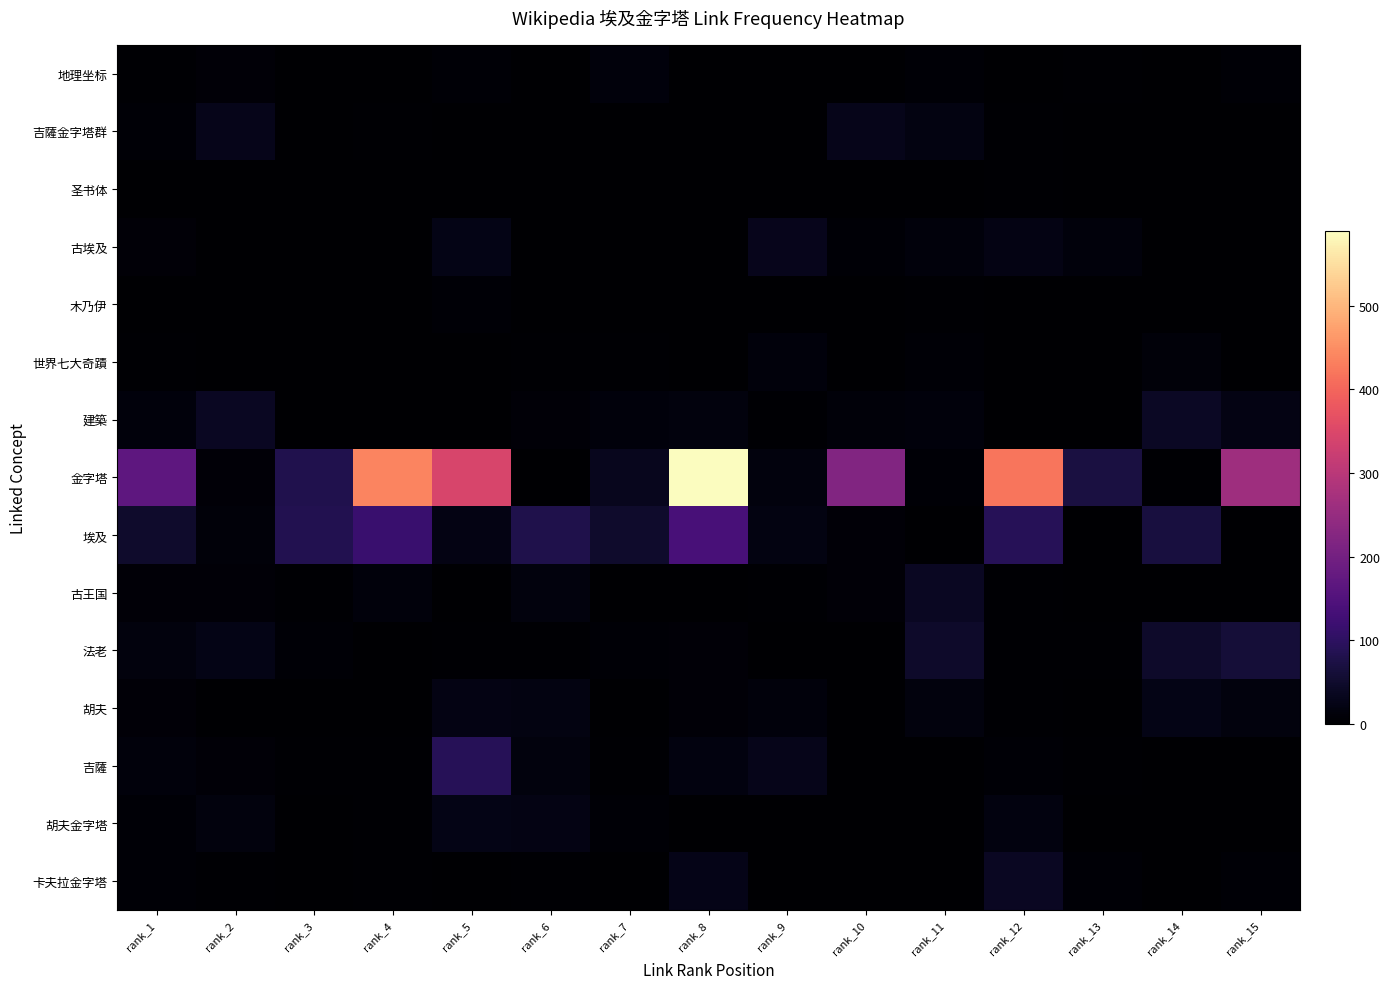

Between rank_3 and rank_1, which is larger?

rank_1